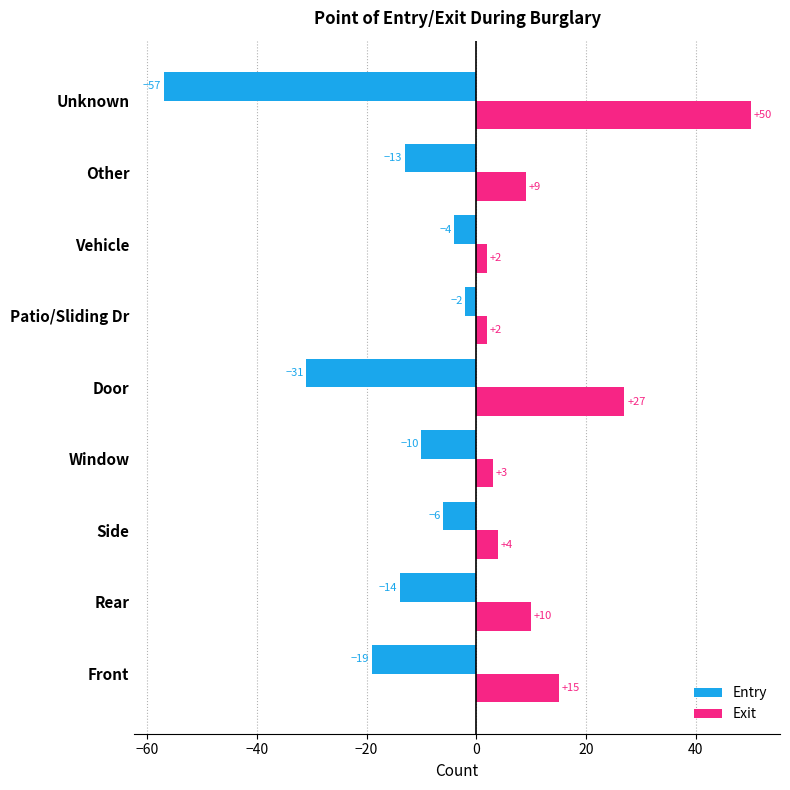

What are all the series names shown in the legend?

Entry, Exit